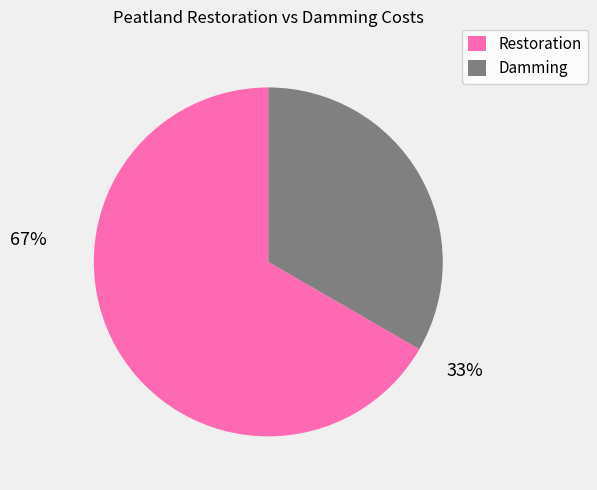

Rank the categories by value from highest to lowest.

Restoration, Damming